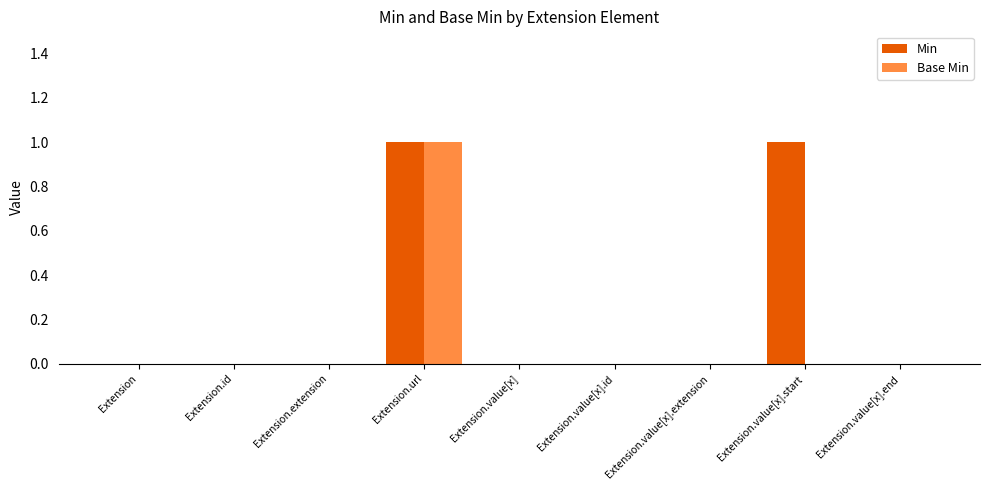

Count the number of data series in this chart.

2